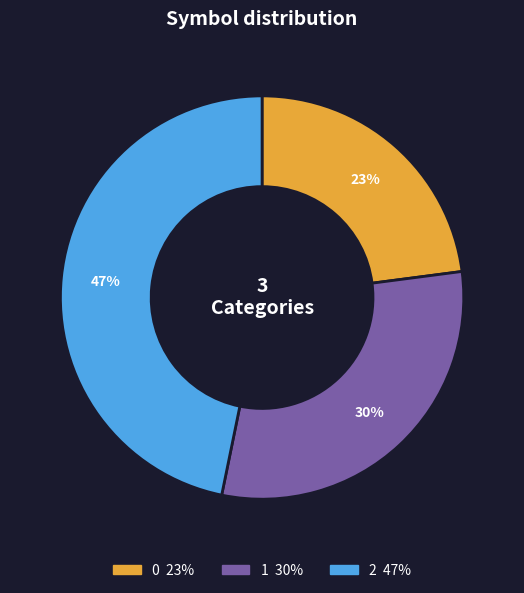

What is the ratio of the value at 0 to the value at 2?

0.5